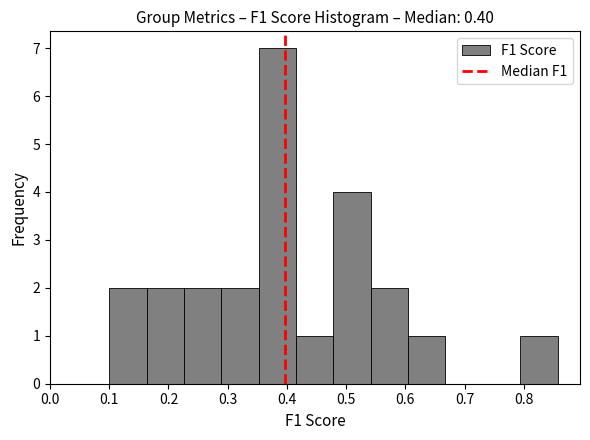

What is the height of the bar covering 0.10 to 0.16 on the x-axis? Neither the bar edges nor the heights are printed on the chart, so give them approximately, as read against the axes.

2